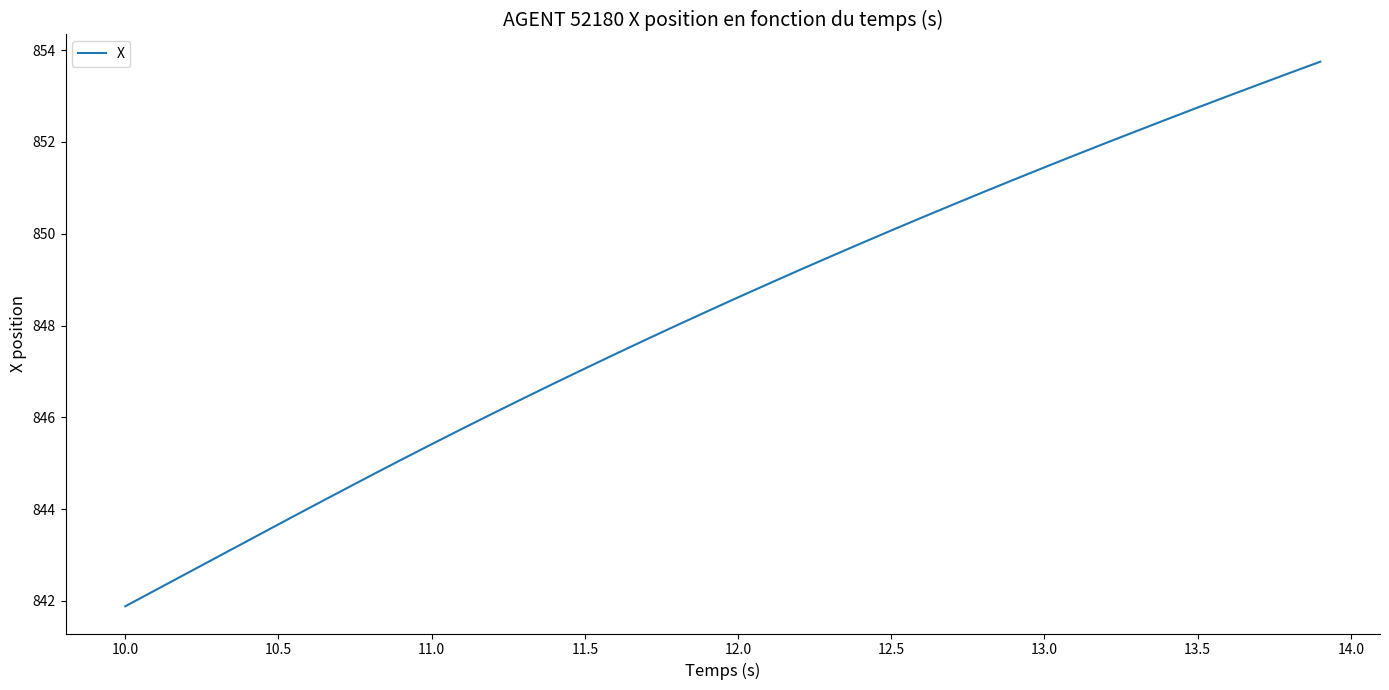

What is the smallest value displayed?

841.9